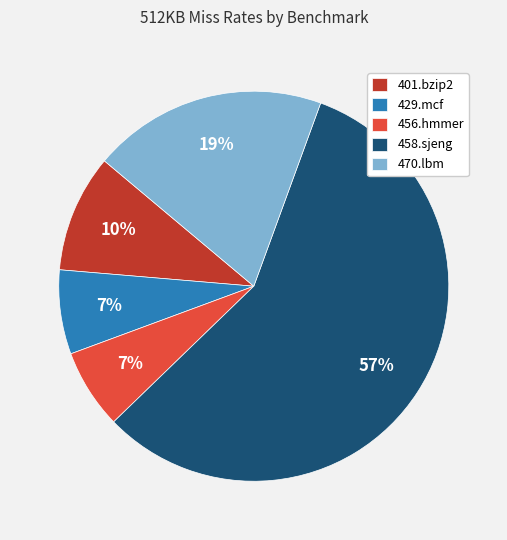

True or false: 470.lbm accounts for 19% of the total.

True